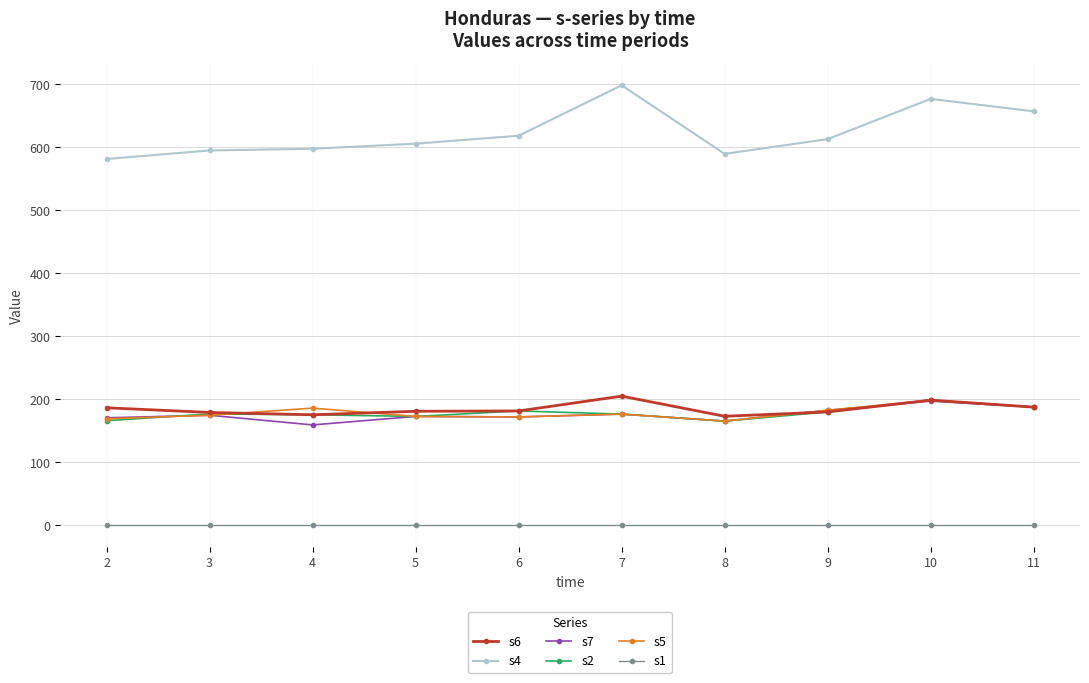

What is the highest value of the s2 series?

198.5